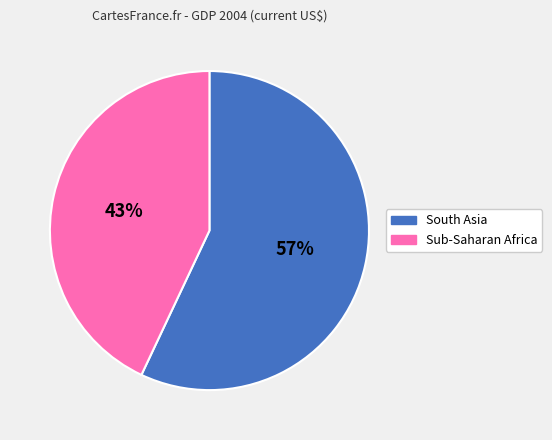

How many segments does this pie chart have?

2